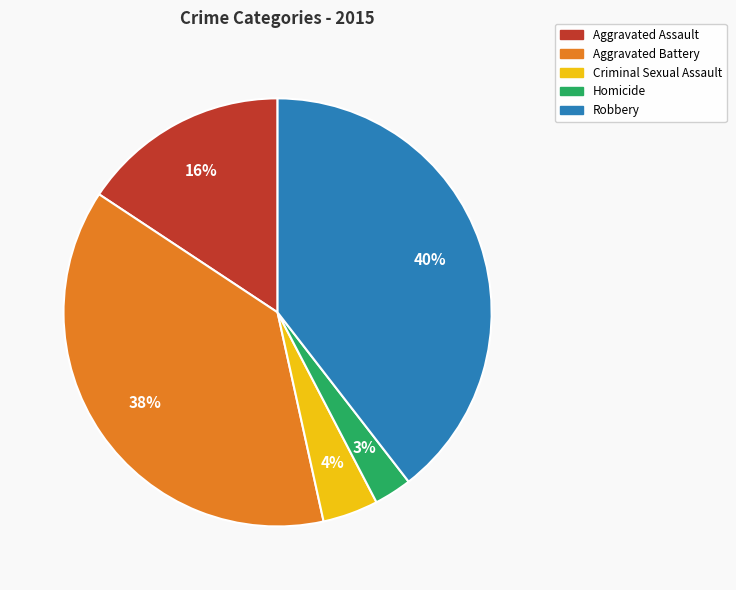

Is the sum of Criminal Sexual Assault and Homicide greater than half?

No